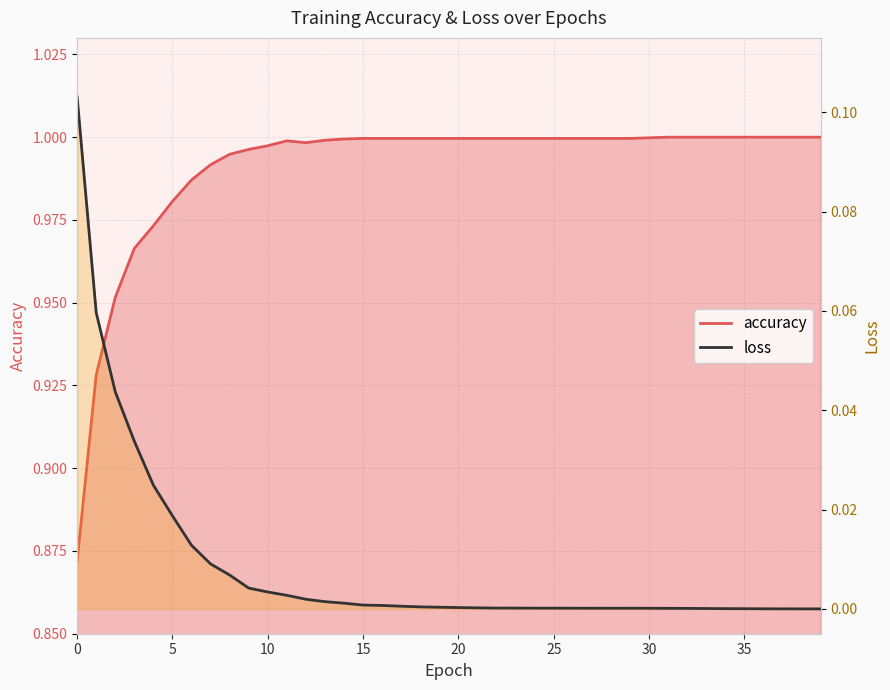

Which has a higher value, 4 or 26?

26